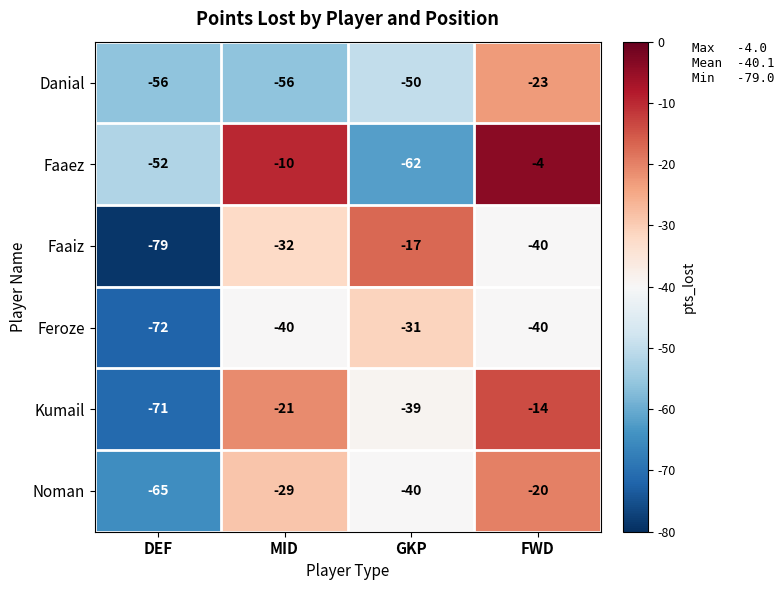

At which category is the sum across all series the highest?

FWD